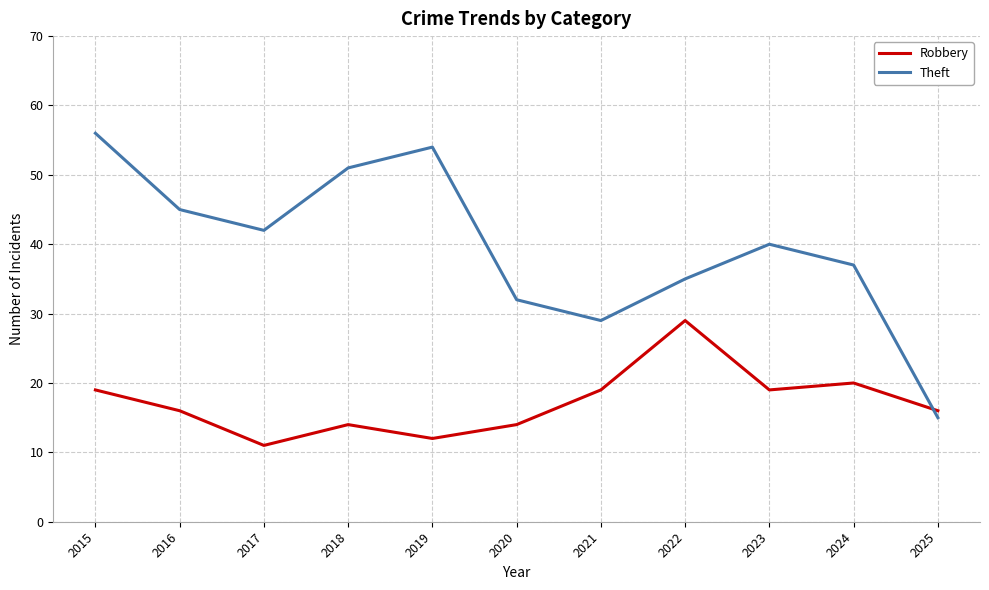

Read the Robbery value at 2020, to the nearest 10.

10